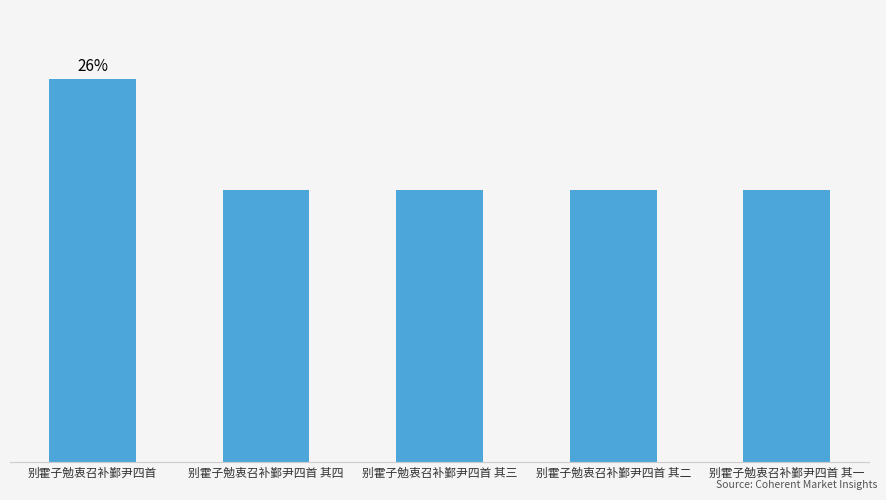

Reading right to left, extract all data points from this chart.

别霍子勉衷召补鄞尹四首 其一=493679	别霍子勉衷召补鄞尹四首 其二=493680	别霍子勉衷召补鄞尹四首 其三=493681	别霍子勉衷召补鄞尹四首 其四=493682	别霍子勉衷召补鄞尹四首=695020